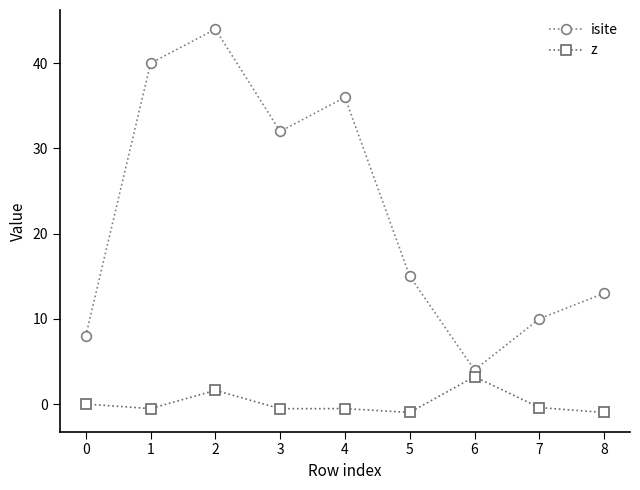

Which series changed the most between 3 and 7?

isite